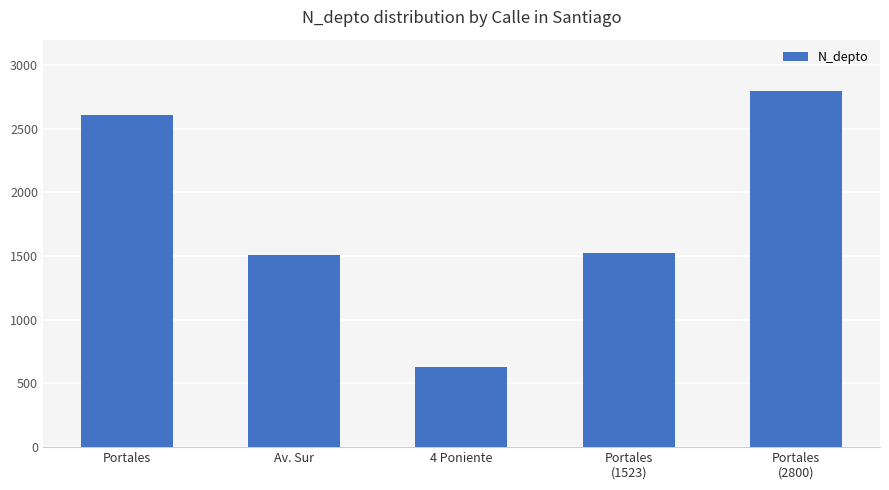

True or false: the data shows 3822 at Portales.

False